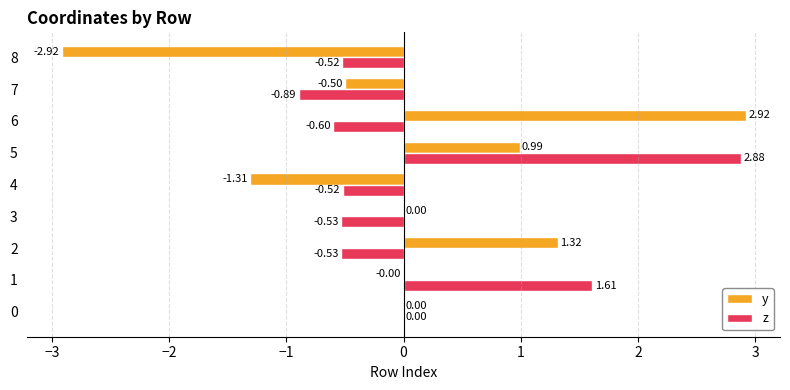

Which series changed the most between 3 and 5?

z